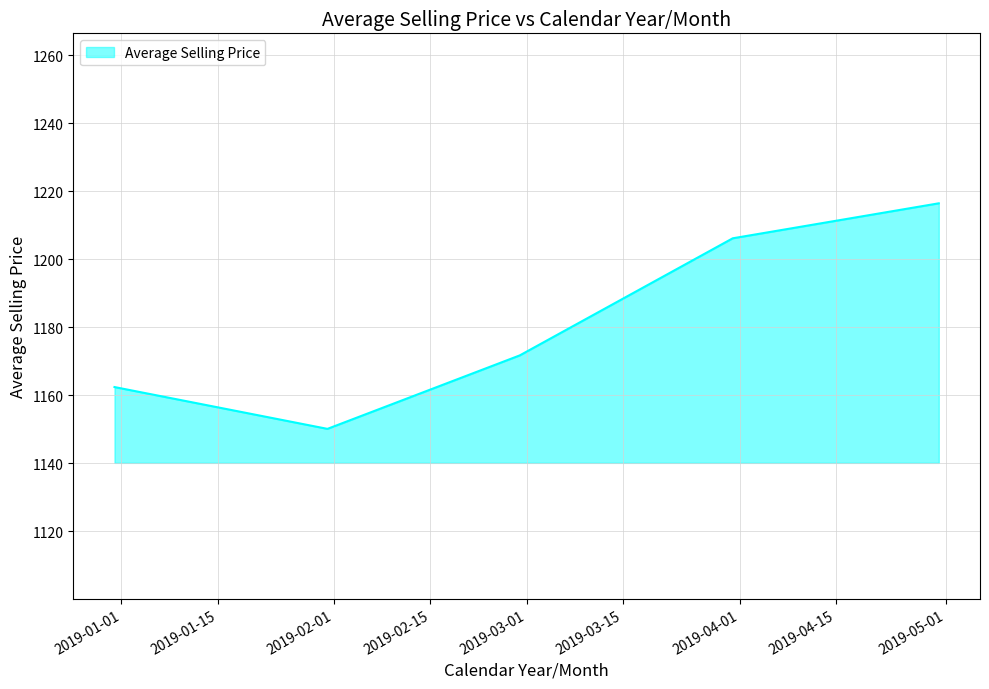

What is the maximum value shown in the chart?

1216.5